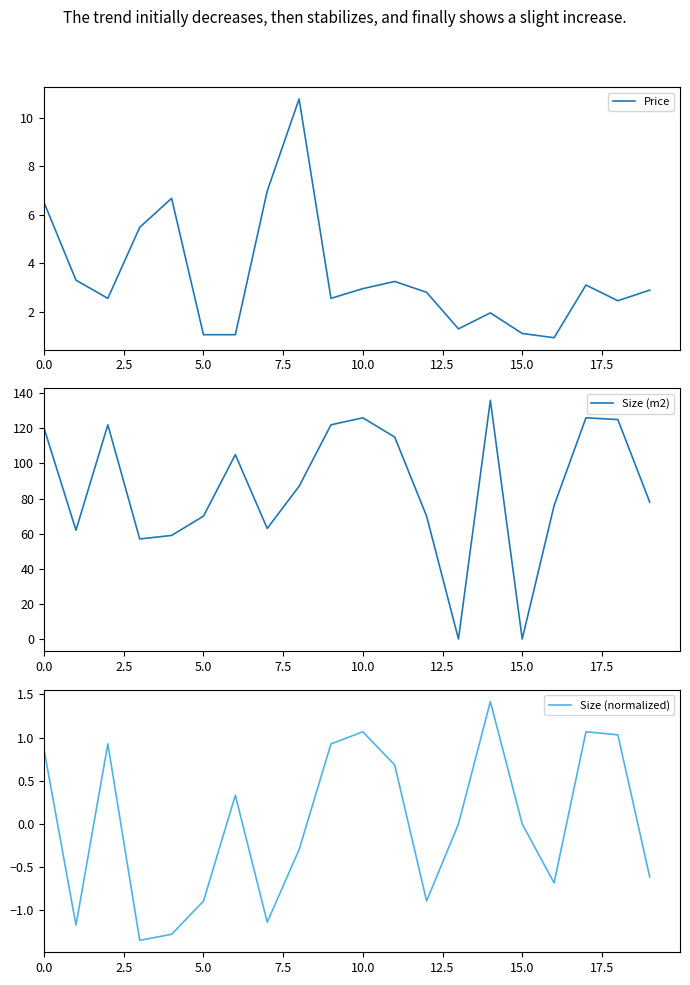

Which series has the largest total across all categories?

Size (m2)